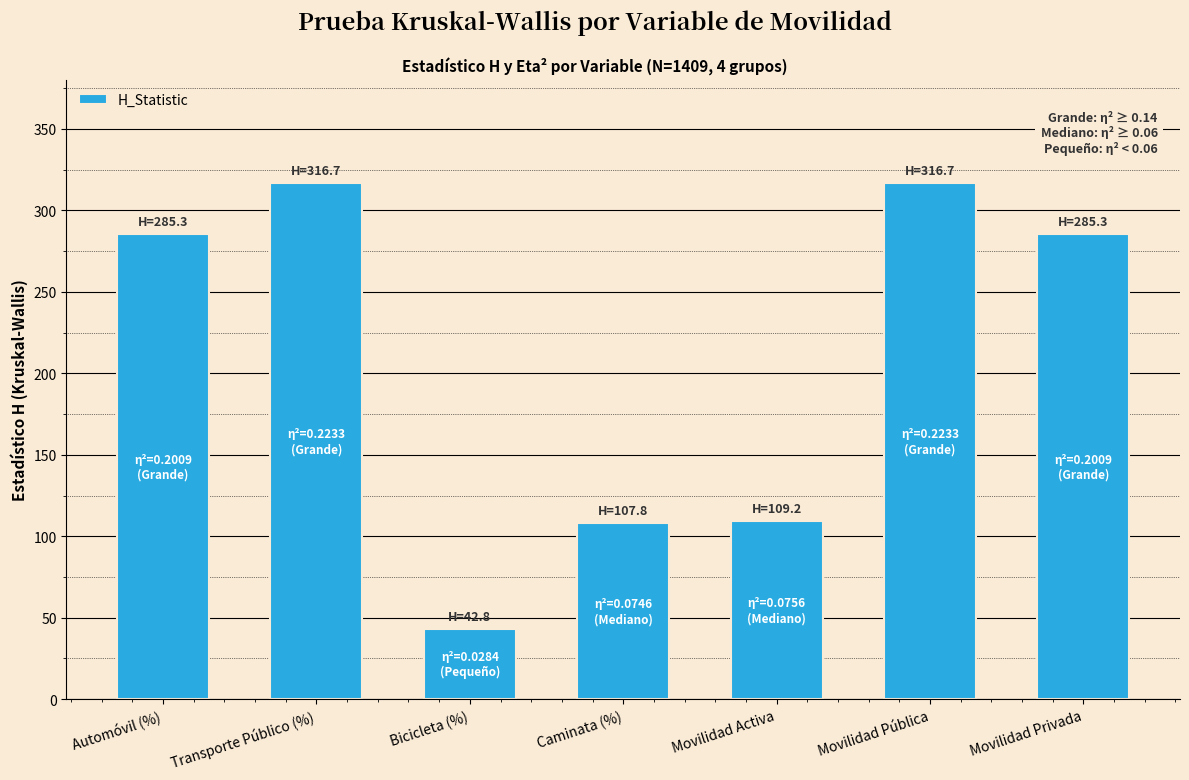

How many bars are there in total?

7